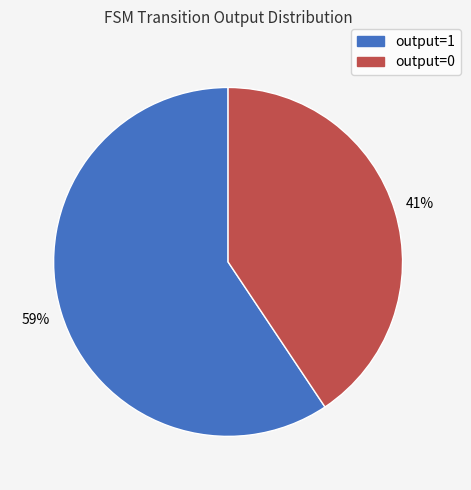

True or false: output=0 accounts for 41% of the total.

True